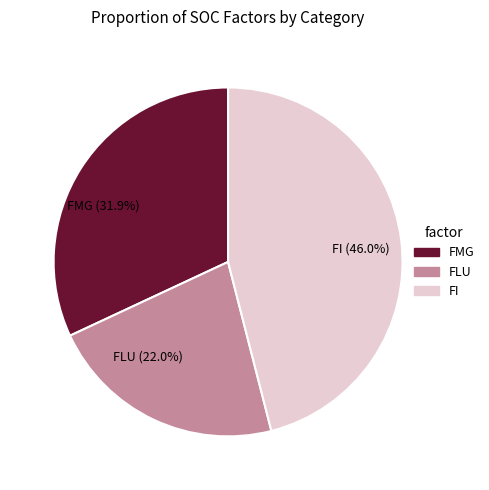

Is there a majority slice in this chart?

No